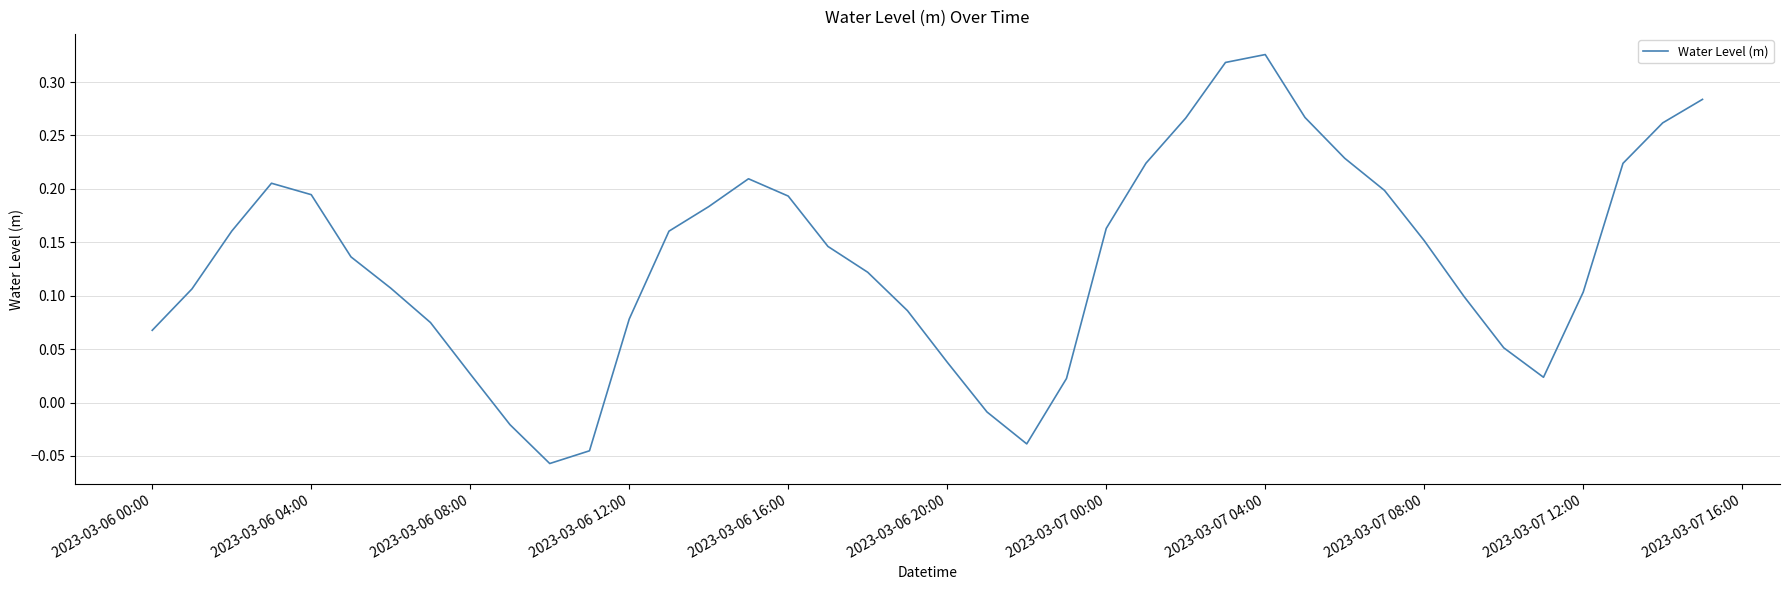

What is the difference between the maximum and minimum values?

0.4